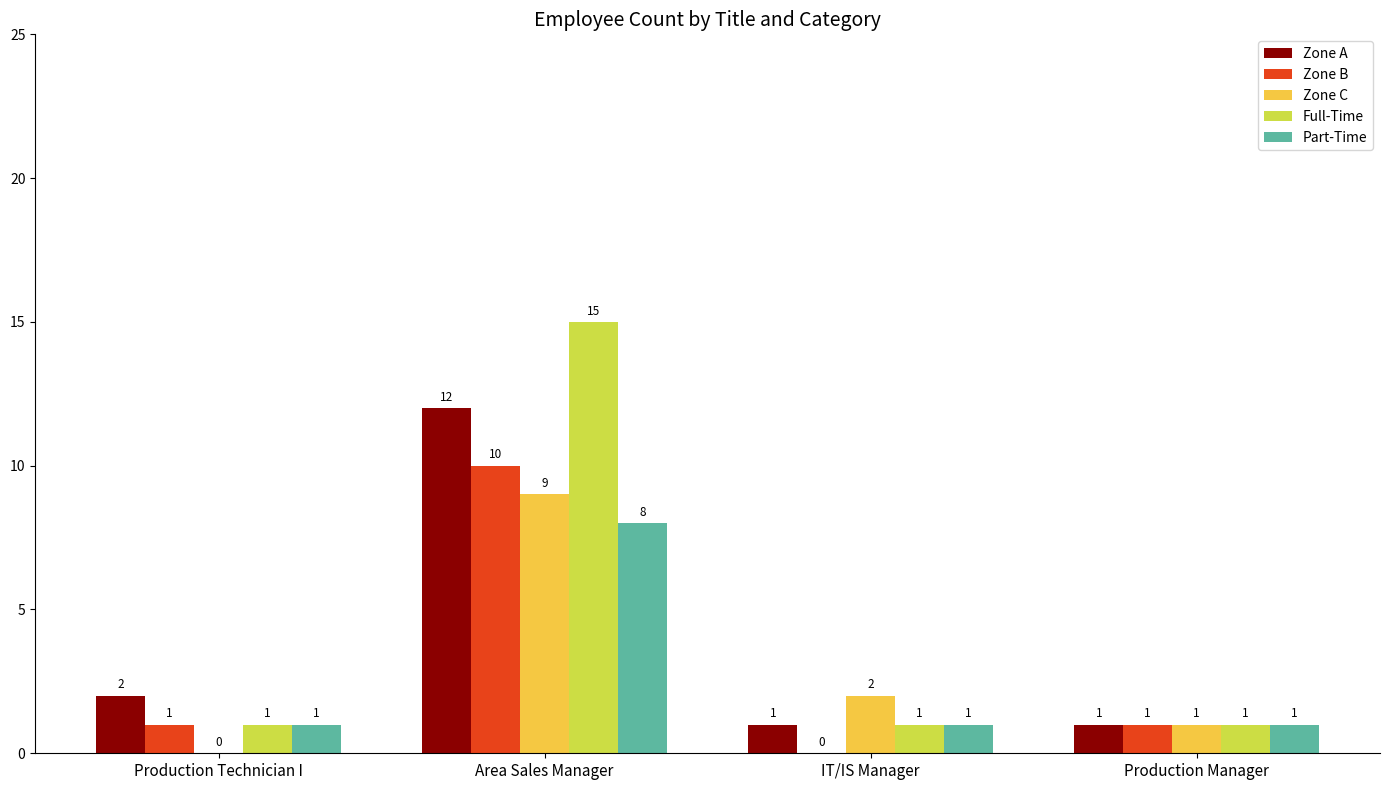

What is the spread (max minus min) of values at IT/IS Manager?

2